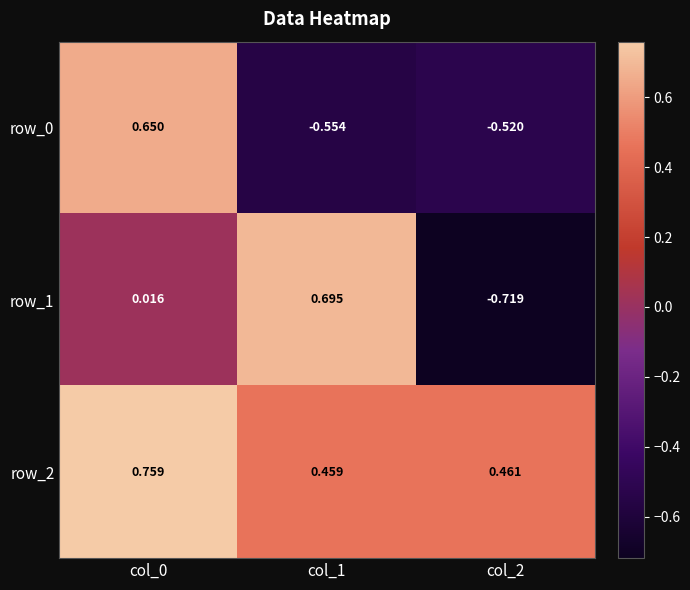

Which series has the widest spread of values?

row_1